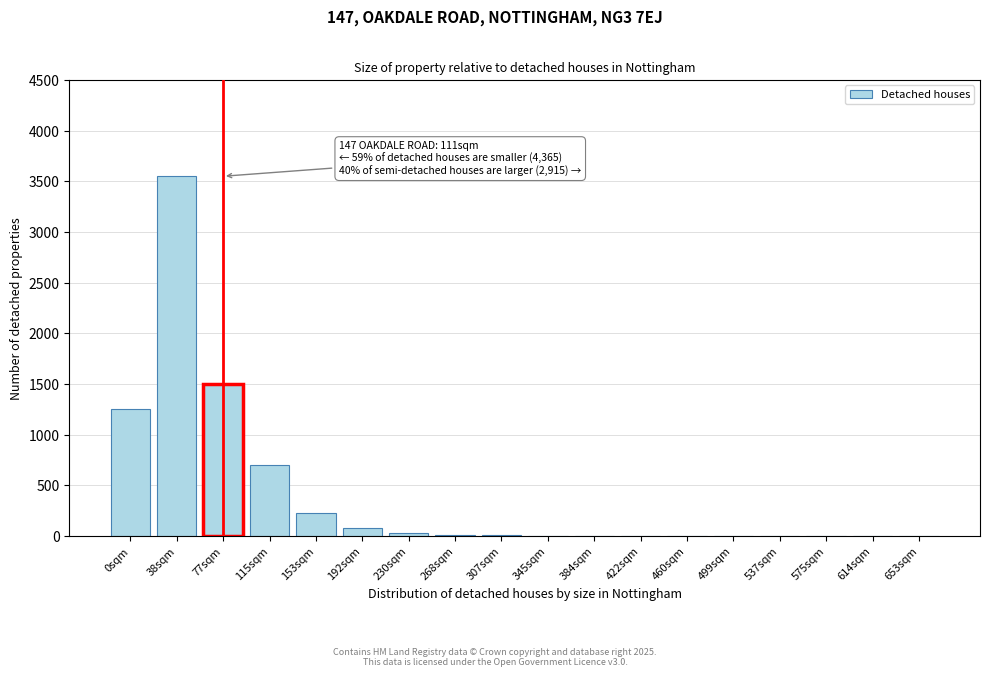

At which label is the value closest to 1775?

77sqm